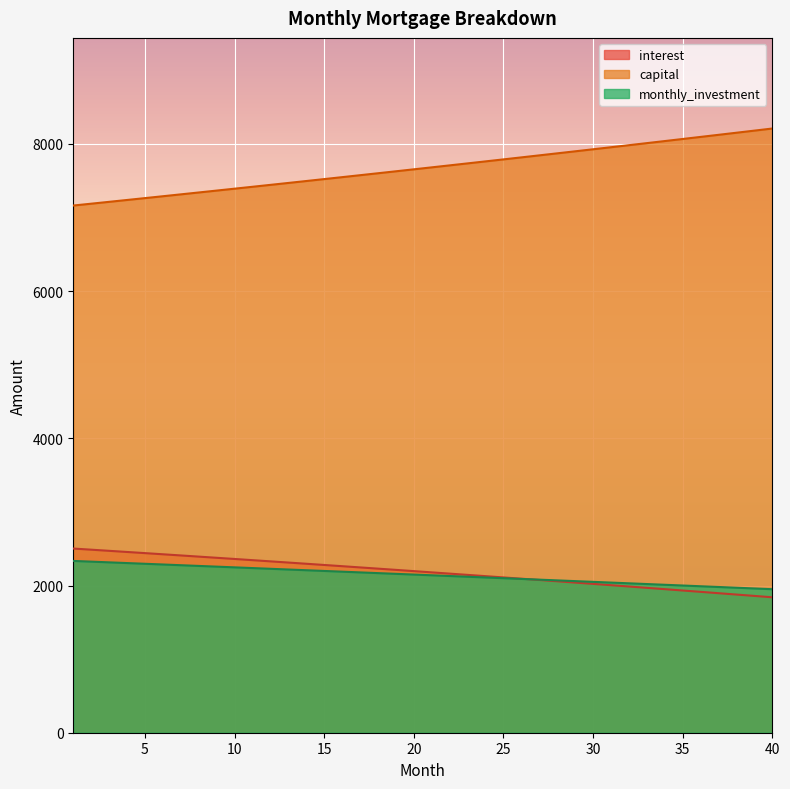

What is the minimum value for monthly_investment?

1950.1